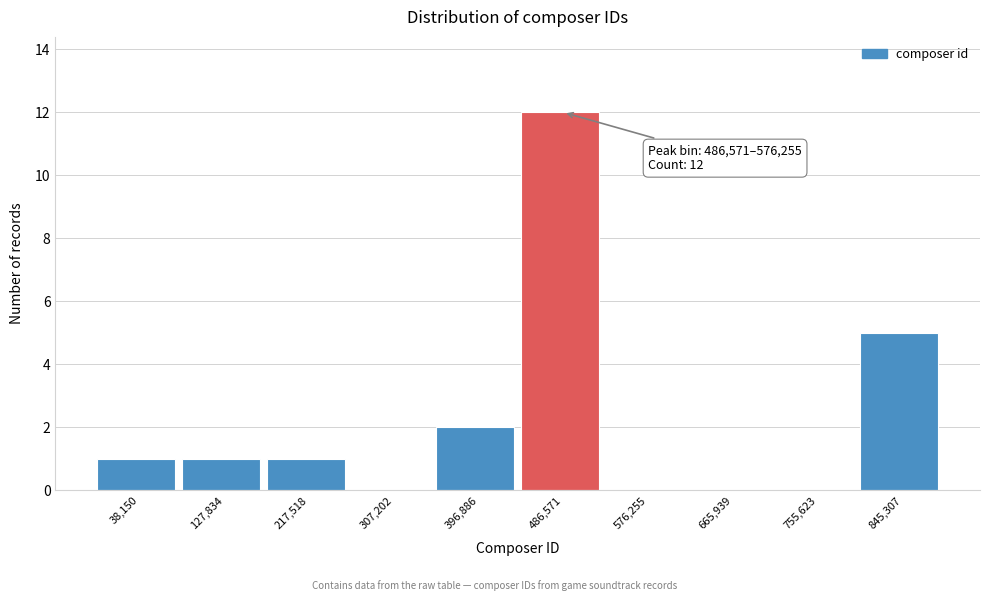

Reading left to right, extract all data points from this chart.

38,150=1	127,834=1	217,518=1	307,202=0	396,886=2	486,571=12	576,255=0	665,939=0	755,623=0	845,307=5